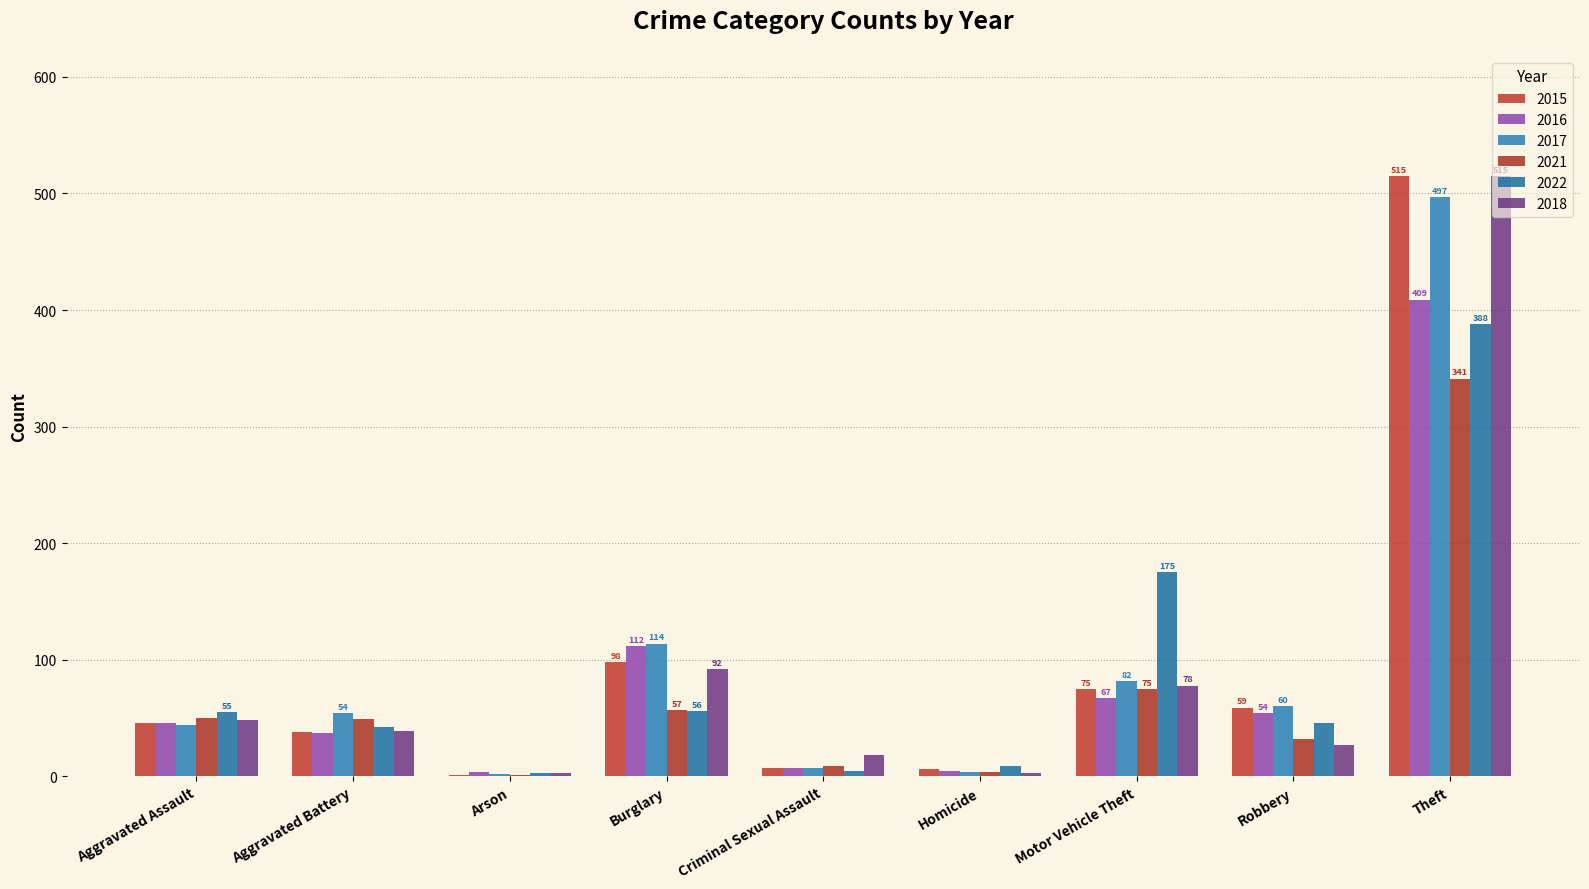

Which category has the lowest value across all series?

Arson